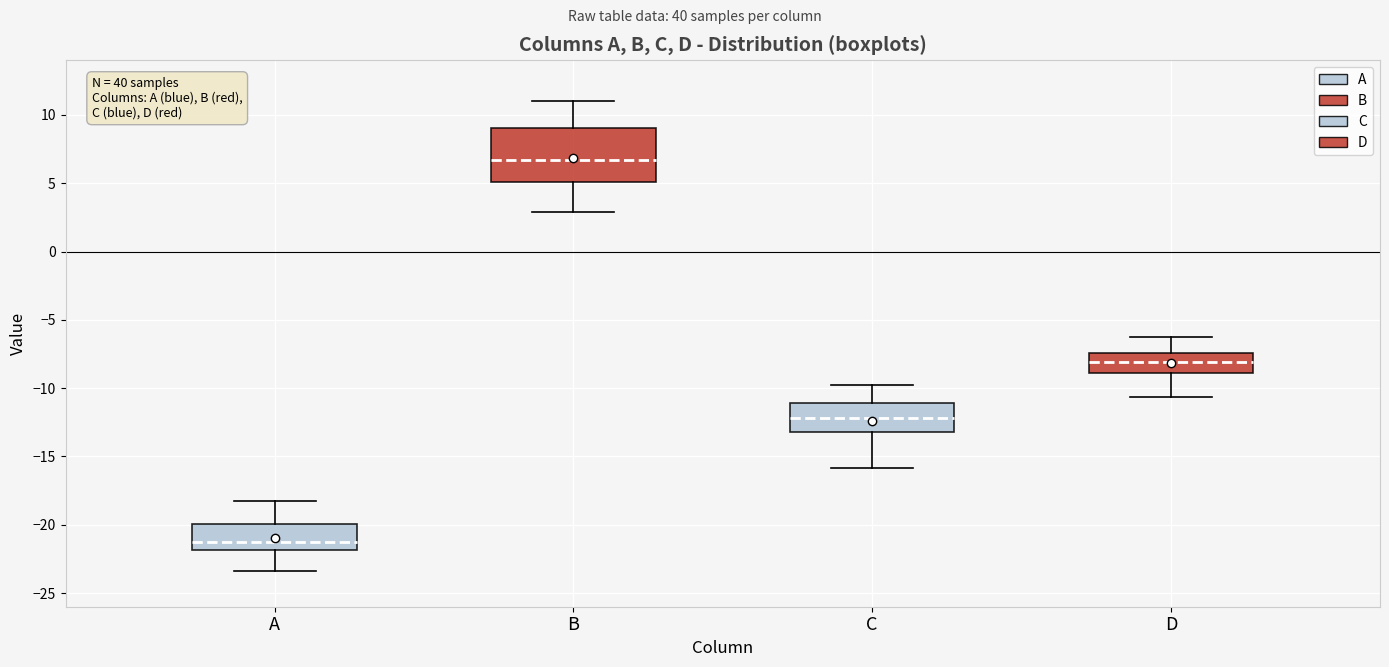

Reading left to right, transcribe this box plot: for each box, give where its median line is, the range the box spans, and where its two whiskers end, as read against the y-axis. The values are not printed on the chart, so give them approximately, as read against the axis.

A: median -21.0, box -22.0 to -20.0, whiskers -23.5 to -18.0
B: median 6.5, box 5.0 to 9.0, whiskers 3.0 to 11.0
C: median -12.0, box -13.0 to -11.0, whiskers -16.0 to -10.0
D: median -8.0, box -9.0 to -7.5, whiskers -10.5 to -6.5